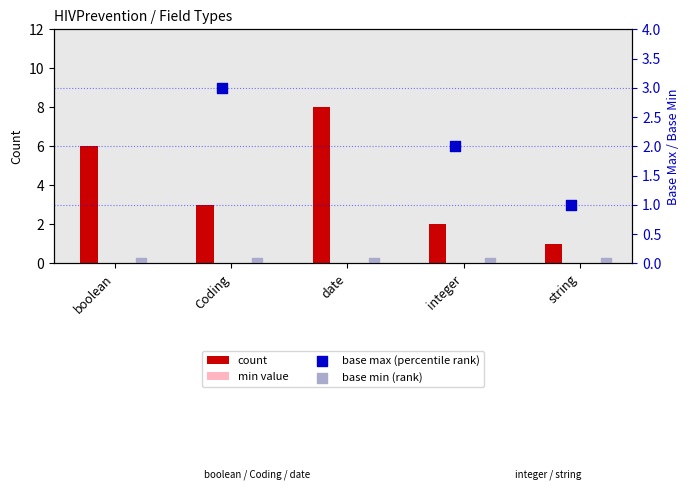

What is the difference between the count values at date and Coding?

5